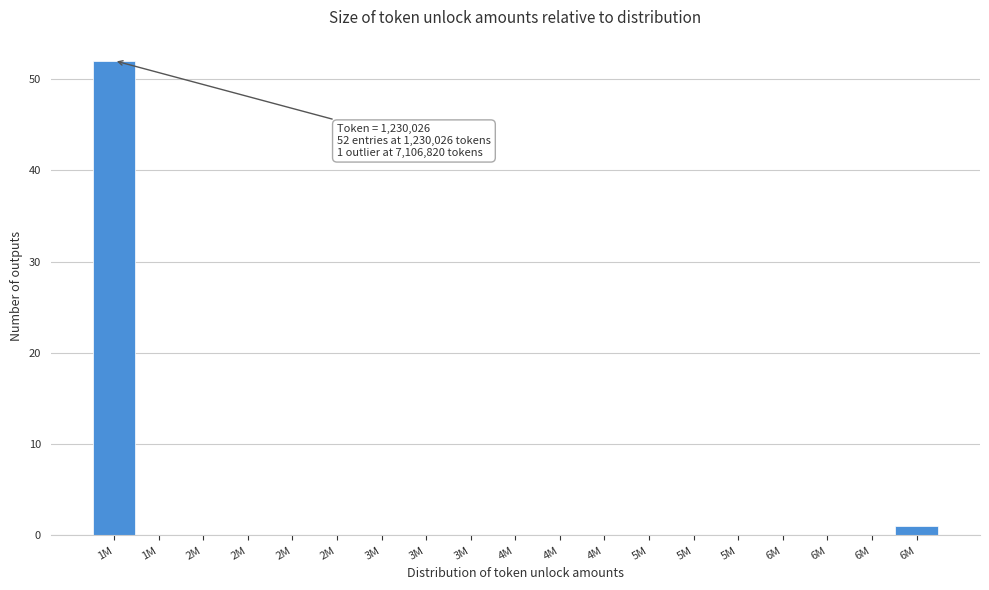

Count the number of data series in this chart.

1